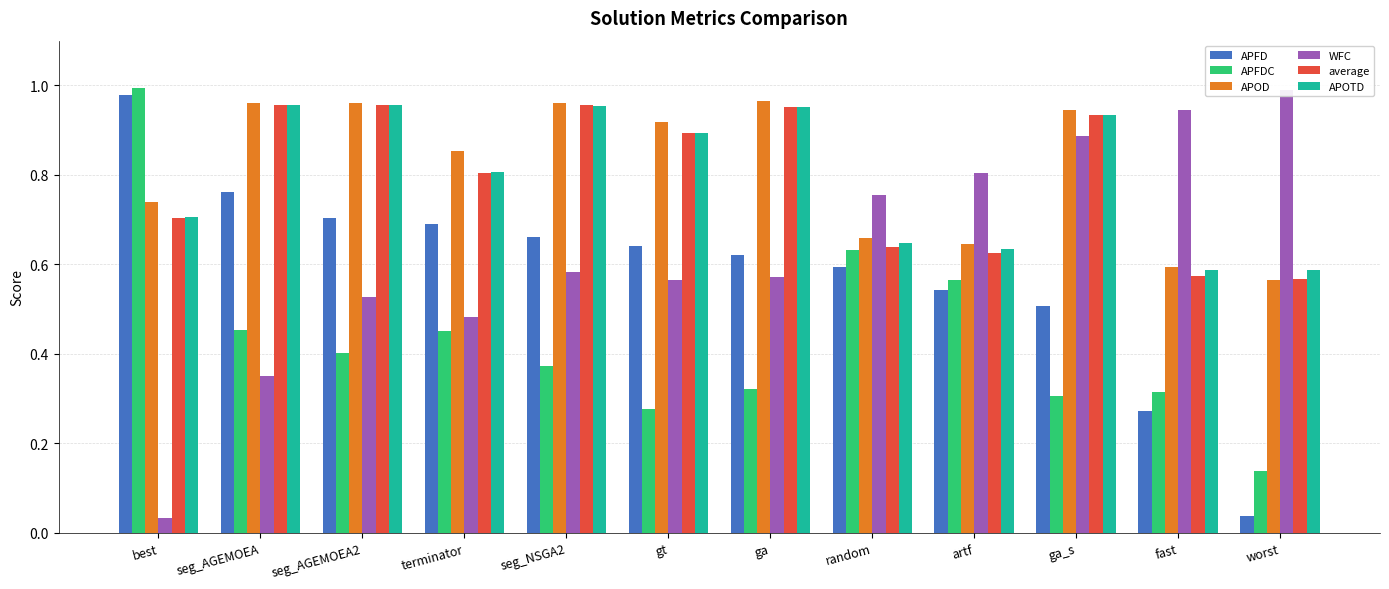

Is it true that WFC equals 0.5 at artf?

False